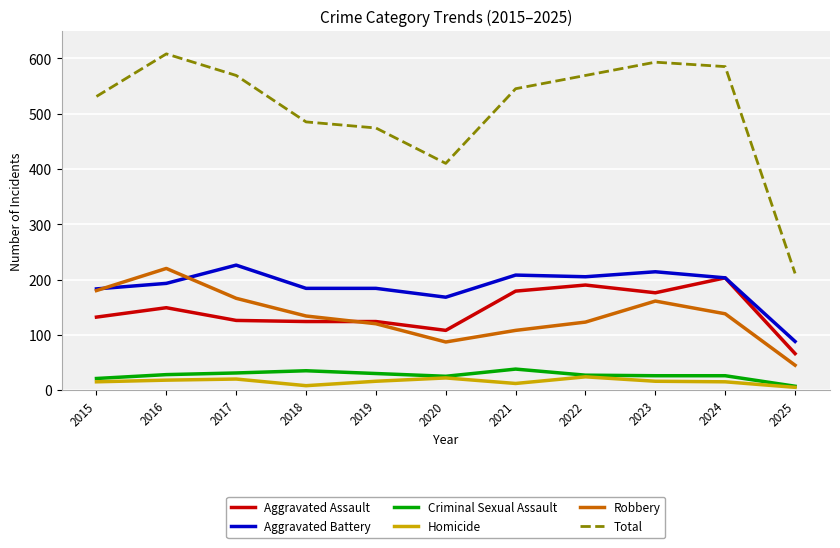

Is the value of Robbery at 2023 greater than the value of Homicide at 2023?

Yes